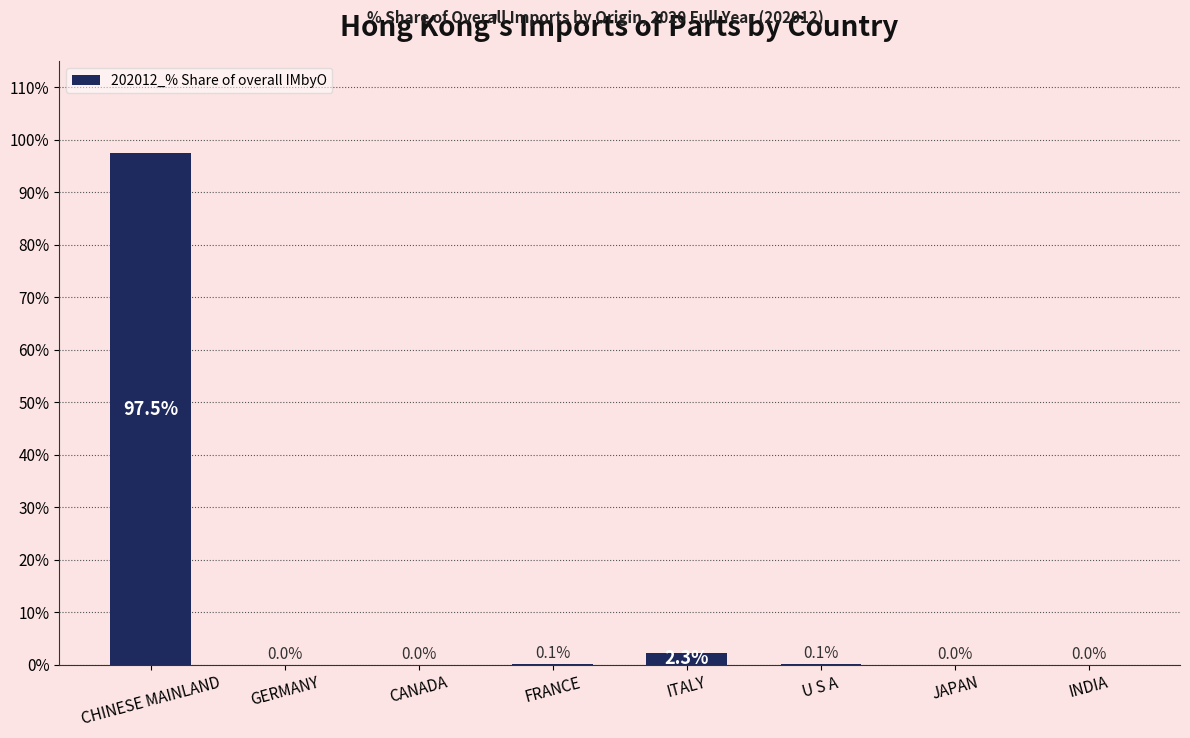

What is the difference between the values at CHINESE MAINLAND and JAPAN?

97.4